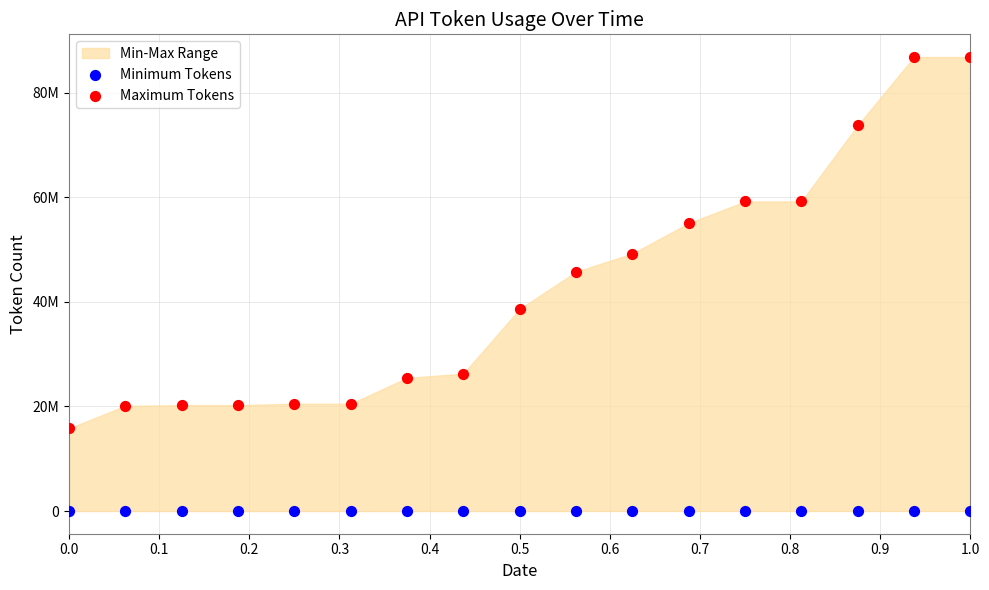

Which series contains the highest Y value?

Maximum Tokens